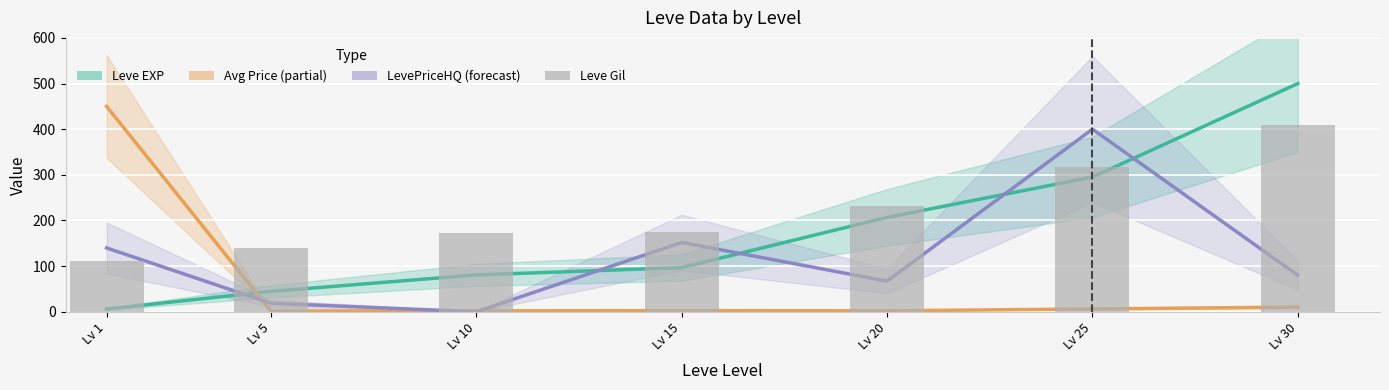

Reading right to left, transcribe all the data shown in this chart.

Leve EXP: 500.0	295.1	206.8	96.7	80.7	44.6	6.0
currentAveragePrice: 10.3	6.2	2.1	2.5	2.0	1.5	450.0
LevePriceHQ: 79.9	400.0	67.1	151.8	0.0	18.6	139.8
Leve Gil: 410.0	317.0	232.0	174.0	172.0	140.0	112.0